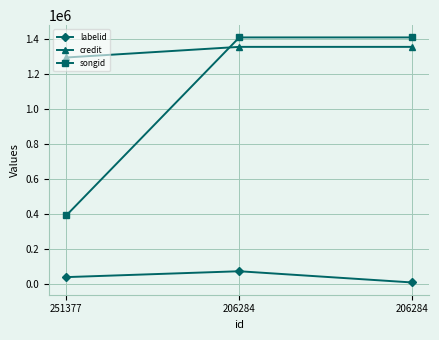

How many values in the labelid series are below 40653?

1